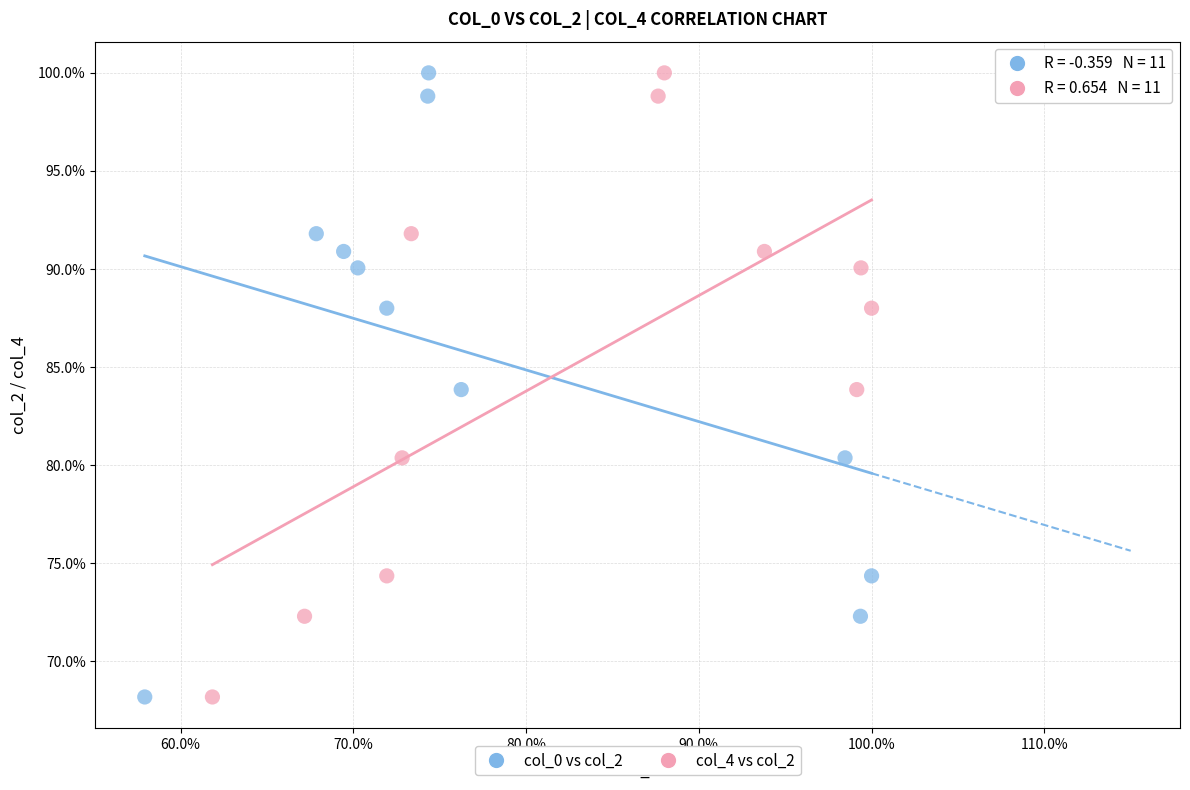

What are all the series names shown in the legend?

col_0 vs col_2, col_4 vs col_2